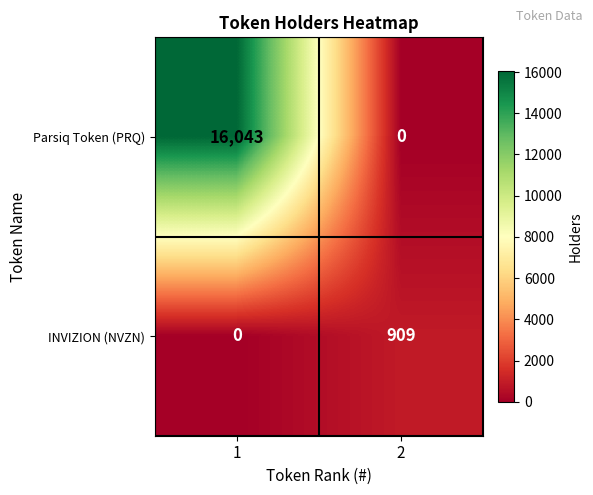

The value of INVIZION (NVZN) at 2 is 909. True or false?

True